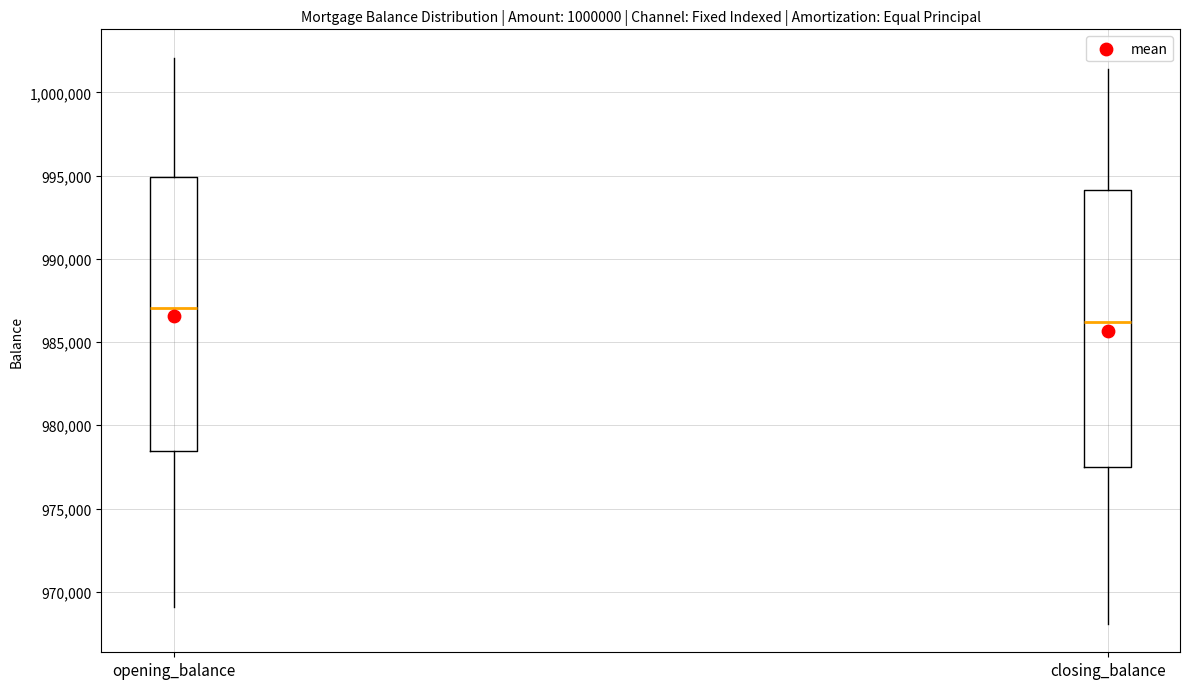

Reading left to right, read every box against the y-axis: the position of its median line, the range the box covers, and the ends of its whiskers. The values are not printed on the chart, so give them approximately, as read against the axis.

opening_balance: median 987000, box 978500 to 995000, whiskers 969000 to 1002000
closing_balance: median 986000, box 977500 to 994000, whiskers 968000 to 1001500